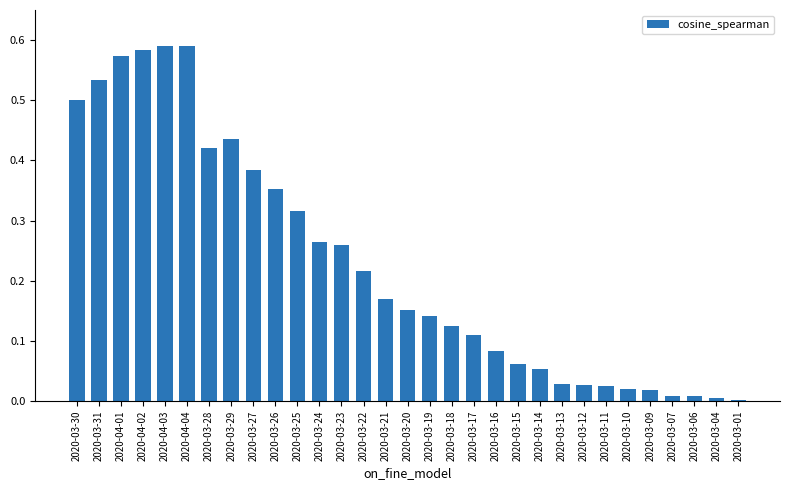

Is it true that the value at 2020-03-27 is 0.6?

False